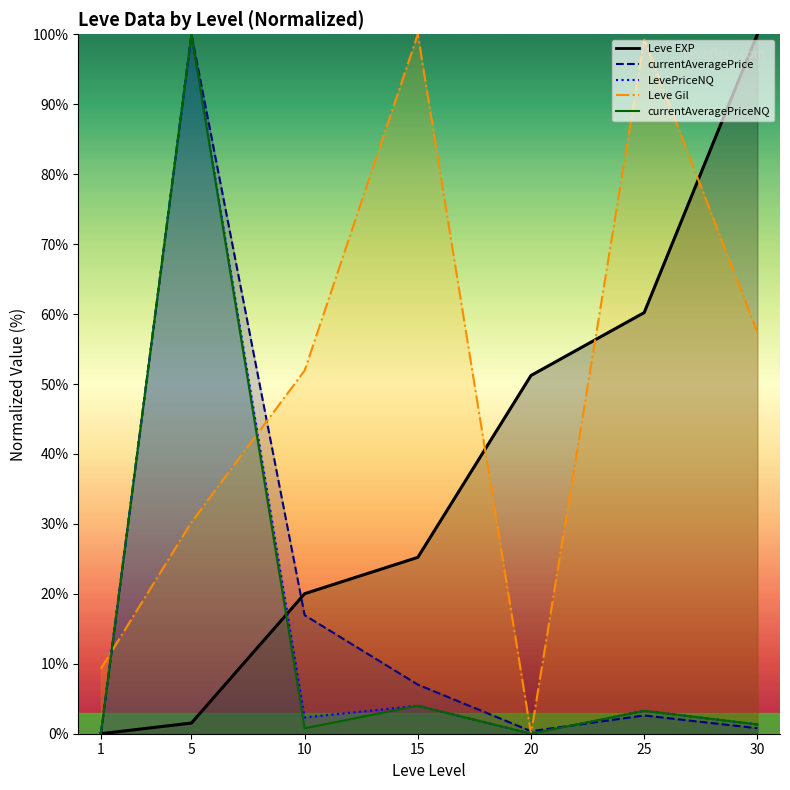

Is it true that LevePriceNQ equals 53.3 at 5?

False